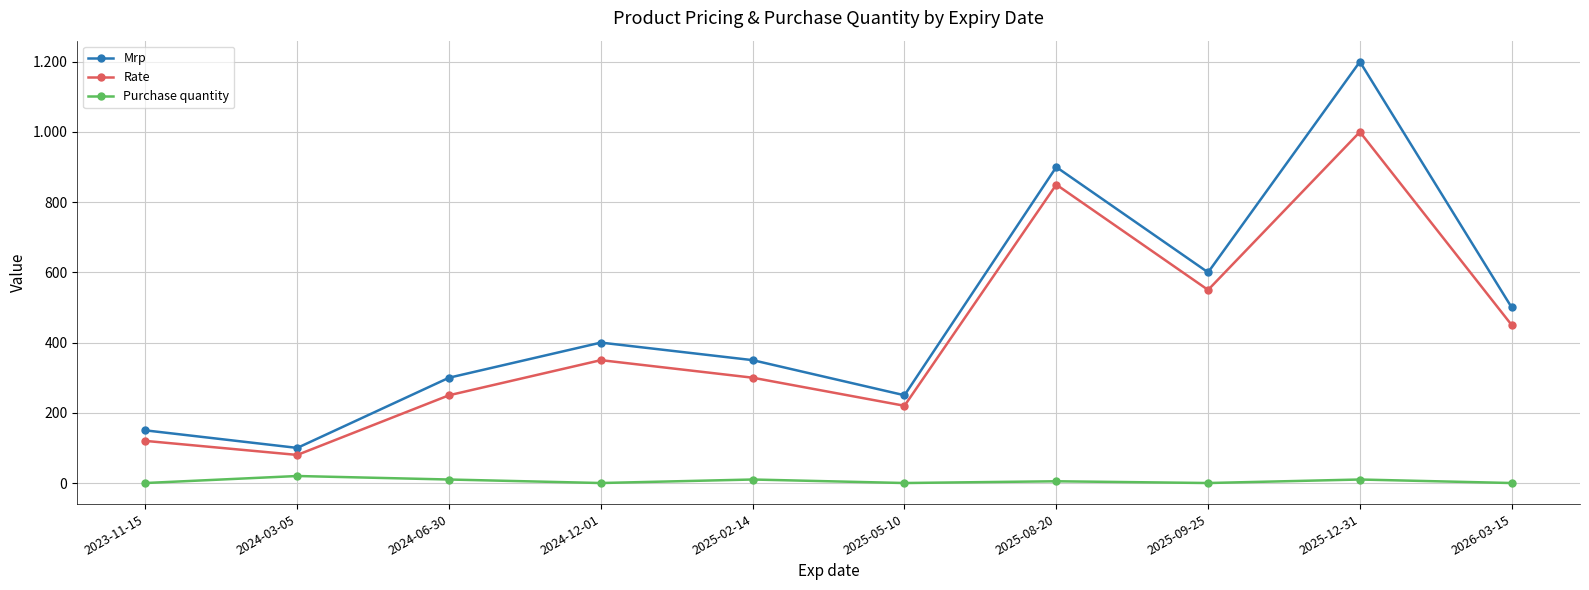

What is the label of the 5th point from the right?

2025-05-10